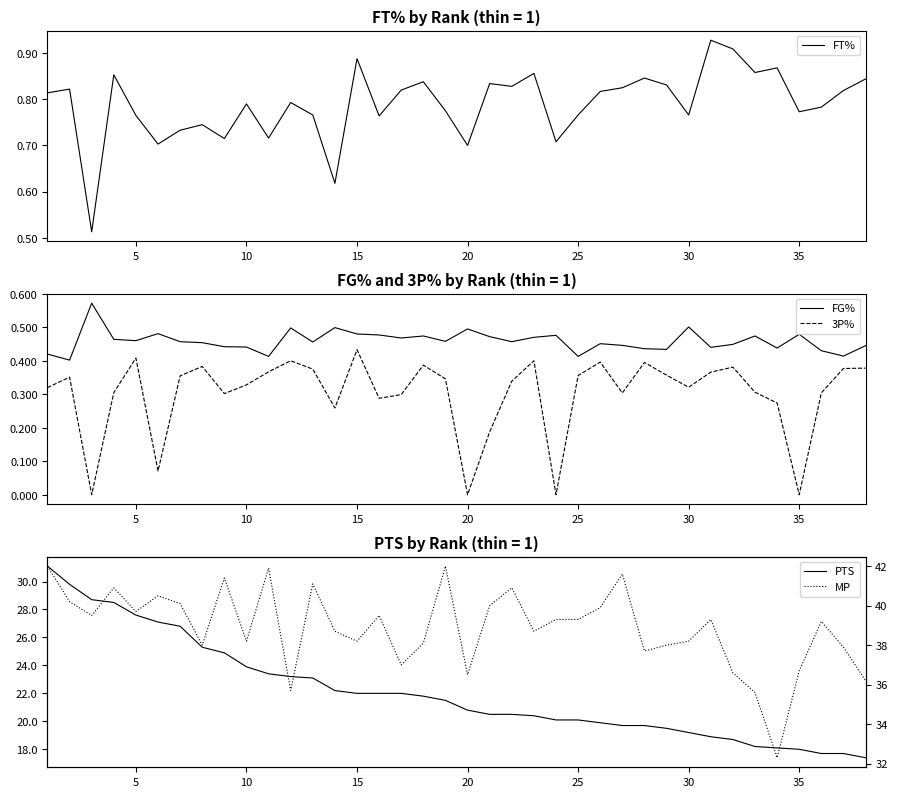

Rank the series by their maximum value, from highest to lowest.

MP, PTS, FT%, FG%, 3P%